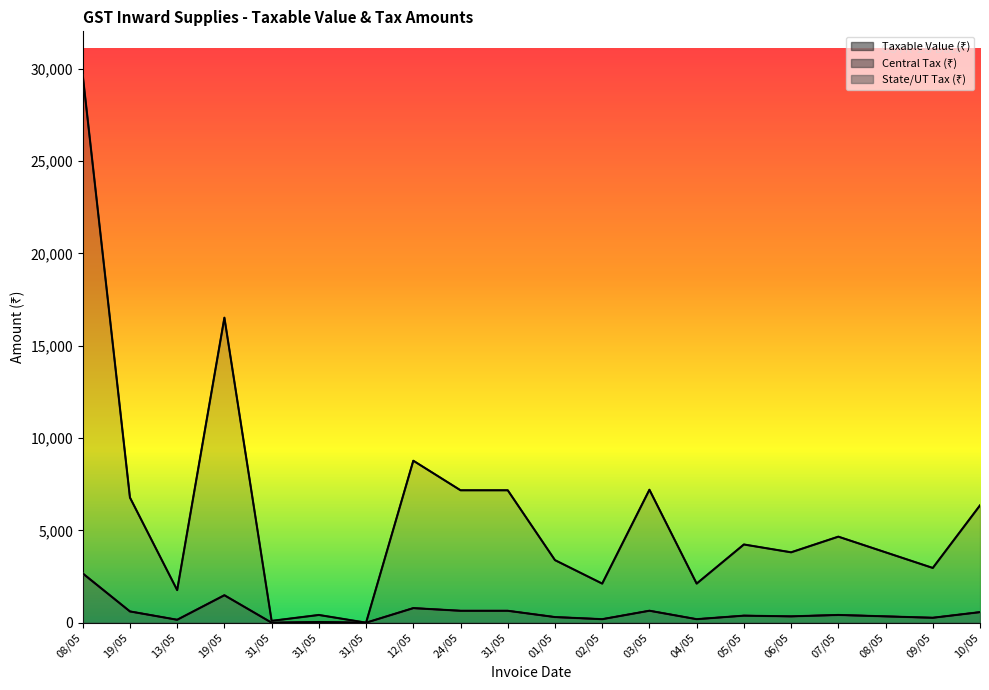

The value of Taxable Value (₹) at 31/05 is 419.5. True or false?

True